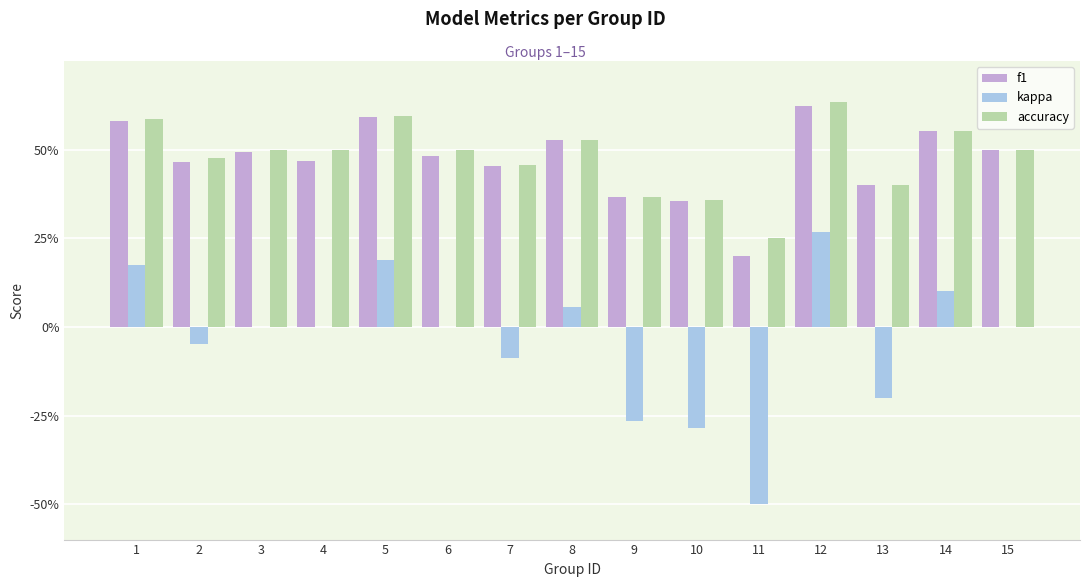

Between 10 and 15, which series saw the biggest shift?

kappa